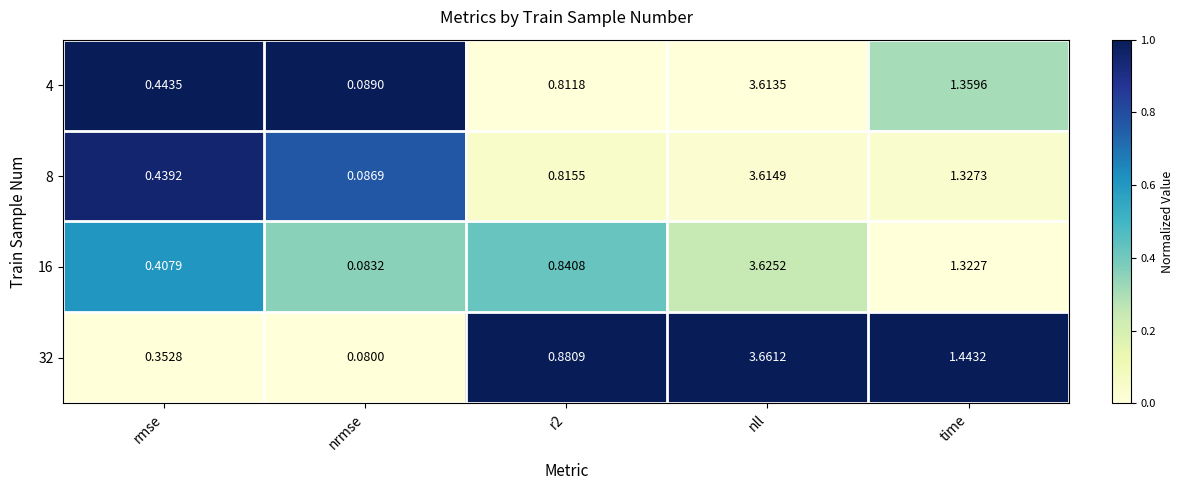

At which label does 16 reach its minimum?

nrmse